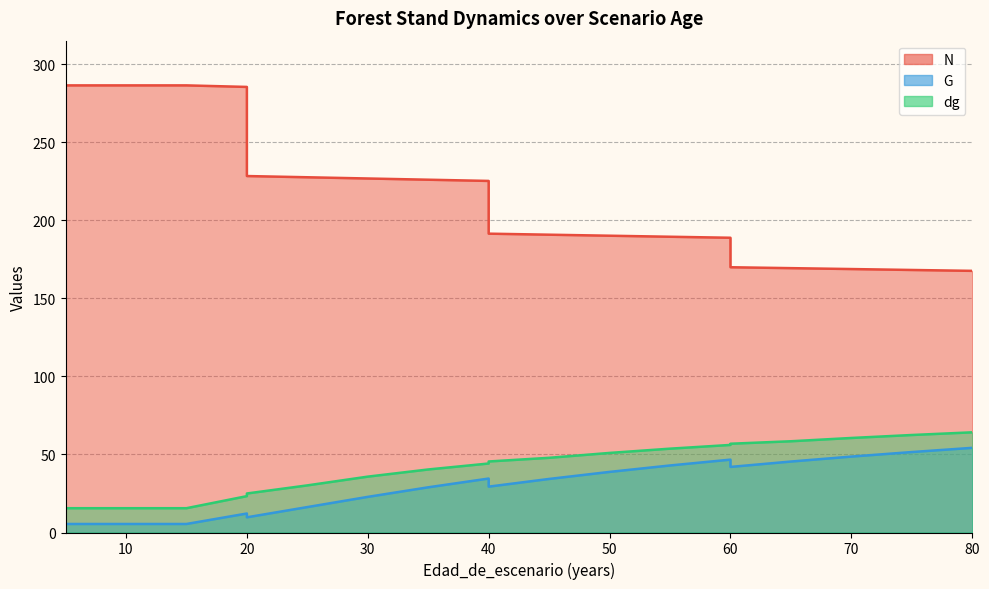

The dg series shows 53.6 at 25. True or false?

False